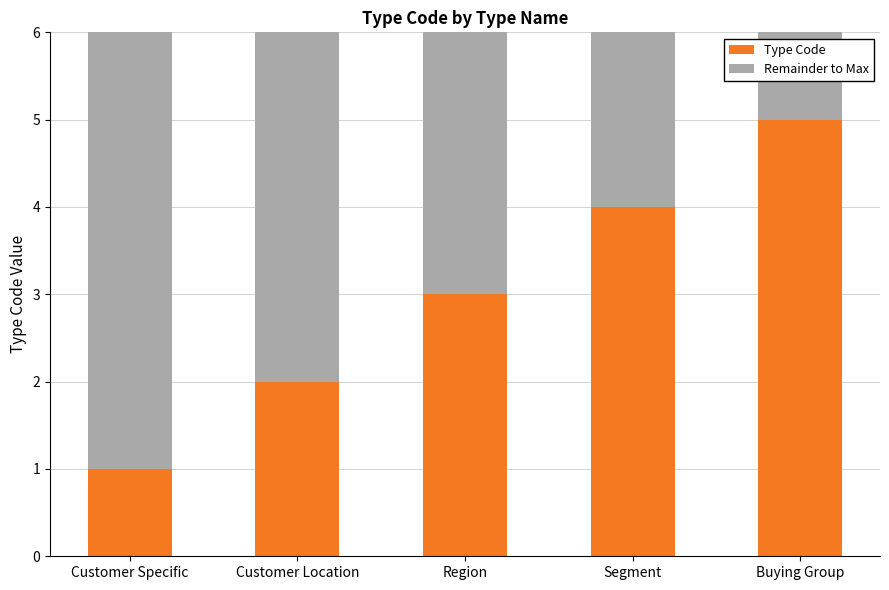

What is the total value across all series at Buying Group?

6